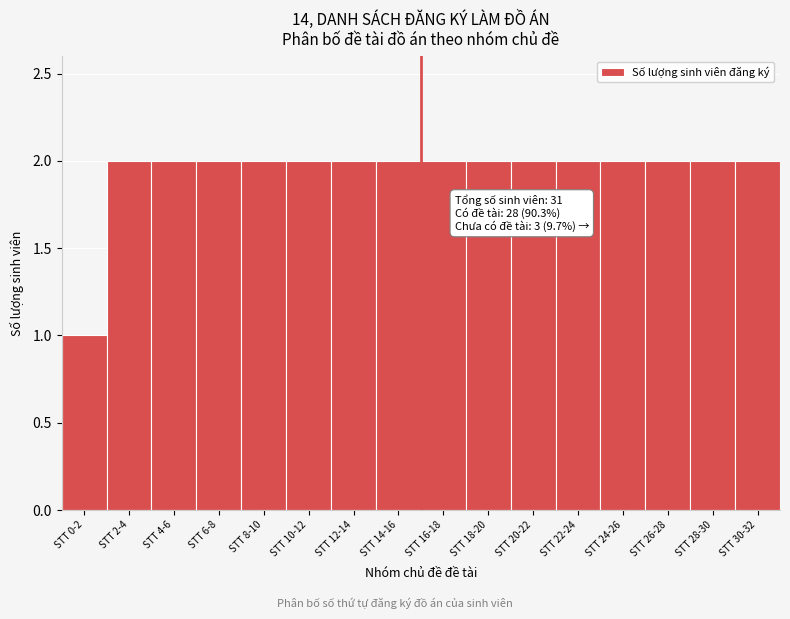

Reading left to right, extract all data points from this chart.

STT 0-2=1	STT 2-4=2	STT 4-6=2	STT 6-8=2	STT 8-10=2	STT 10-12=2	STT 12-14=2	STT 14-16=2	STT 16-18=2	STT 18-20=2	STT 20-22=2	STT 22-24=2	STT 24-26=2	STT 26-28=2	STT 28-30=2	STT 30-32=2